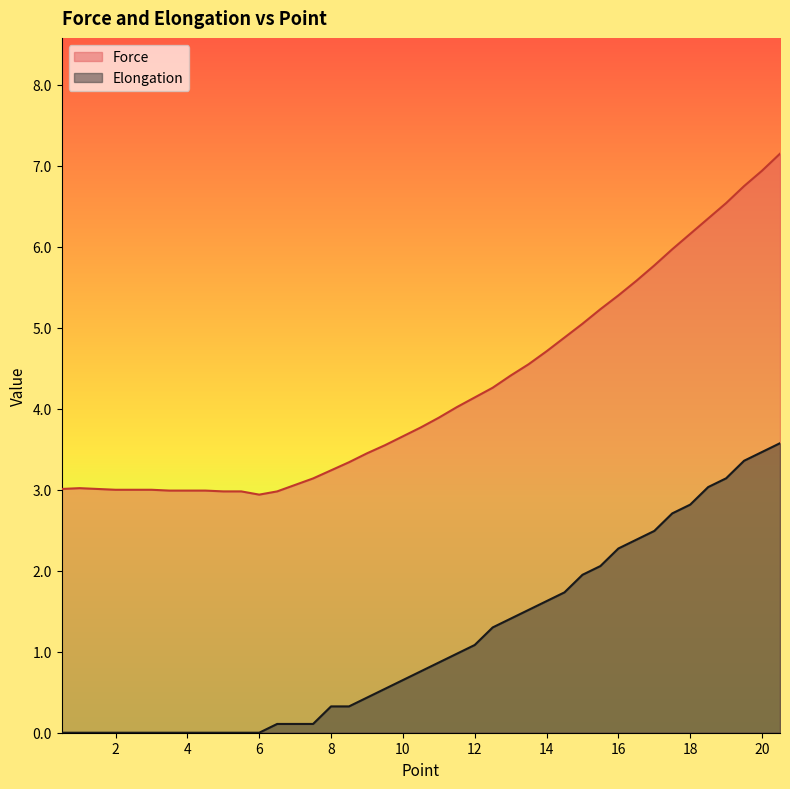

Is the value of Force at 3.0 greater than the value of Elongation at 2.5?

Yes